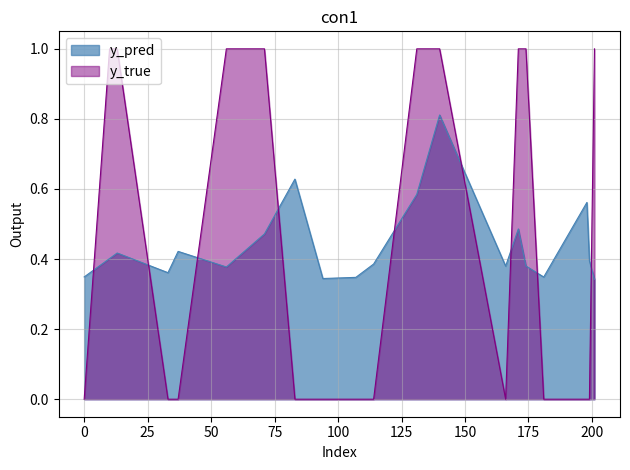

How many lines are shown in the chart?

2